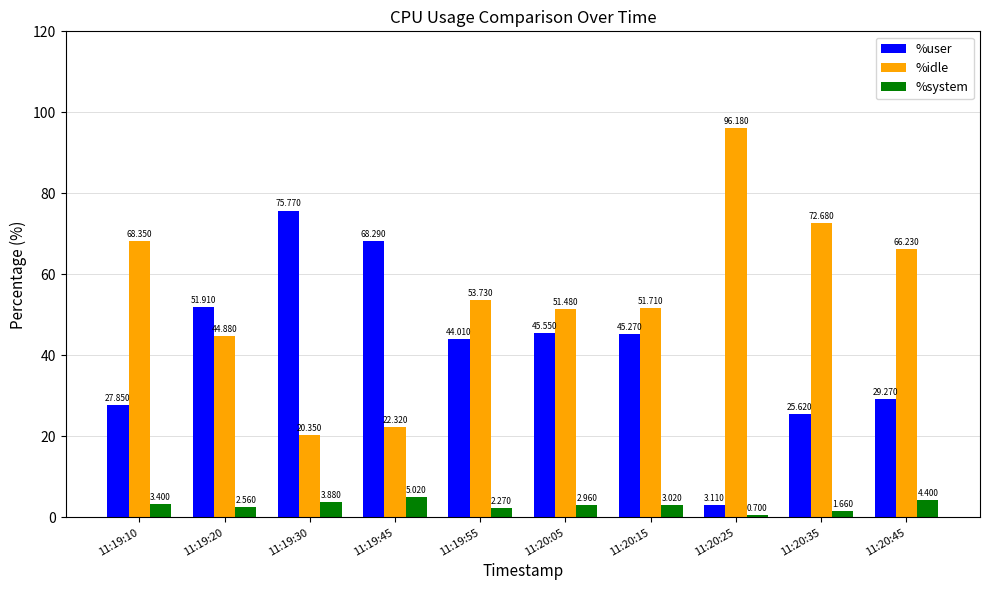

What is the difference between the %idle values at 11:19:30 and 11:20:35?

52.3